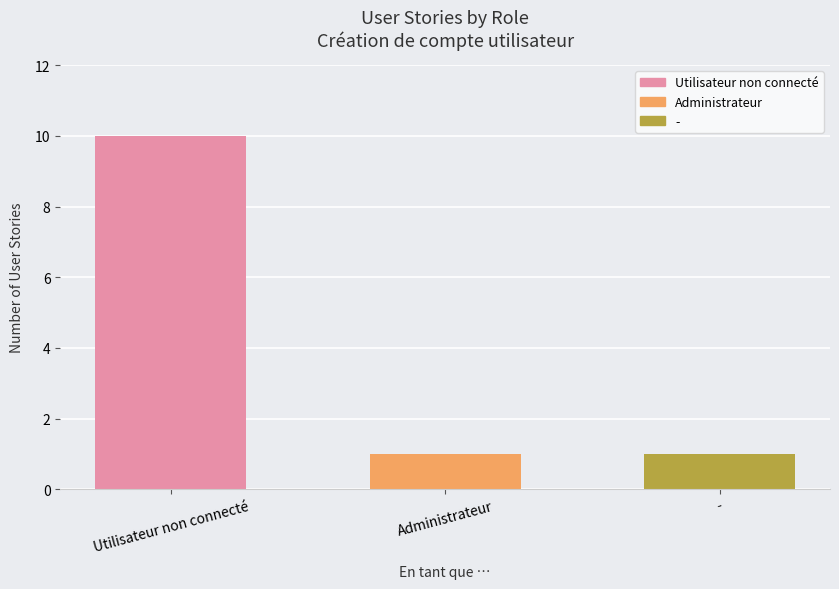

True or false: the data shows 10 at Utilisateur non connecté.

True